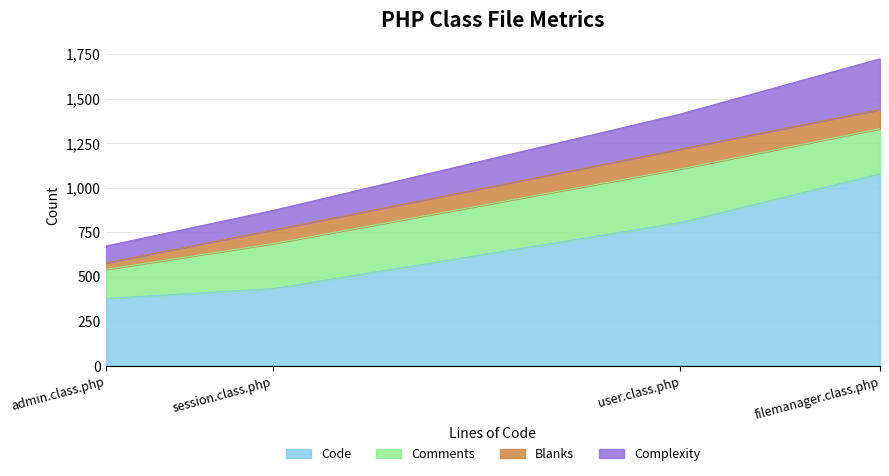

True or false: Blanks and Code cross at least once.

False